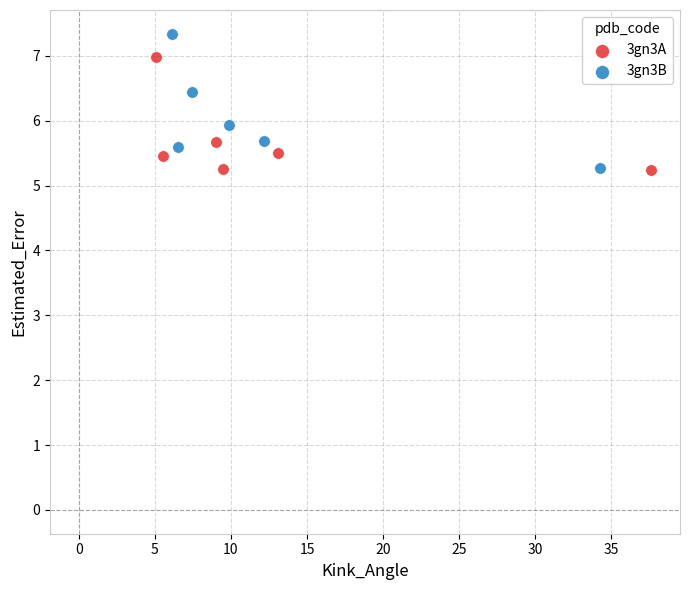

Which series reaches the maximum Y coordinate?

3gn3B